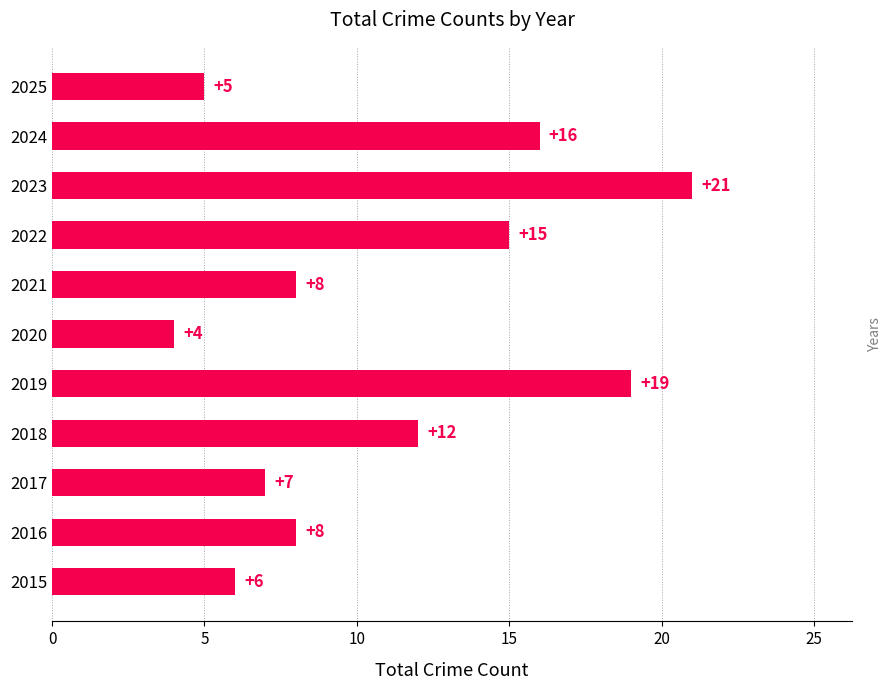

What is the ratio of the value at 2019 to the value at 2021?

2.4